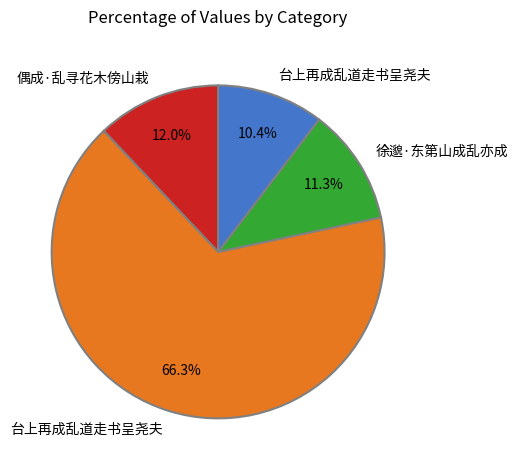

How many segments does this pie chart have?

4